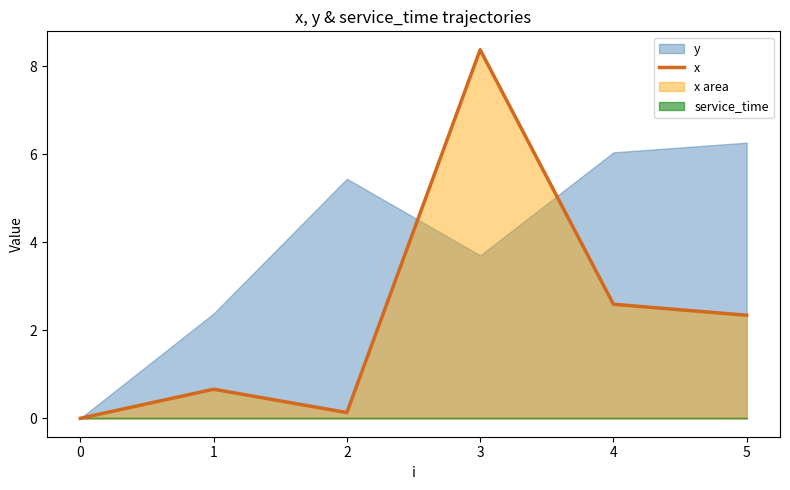

The value of x at 1 is 0.7. True or false?

True